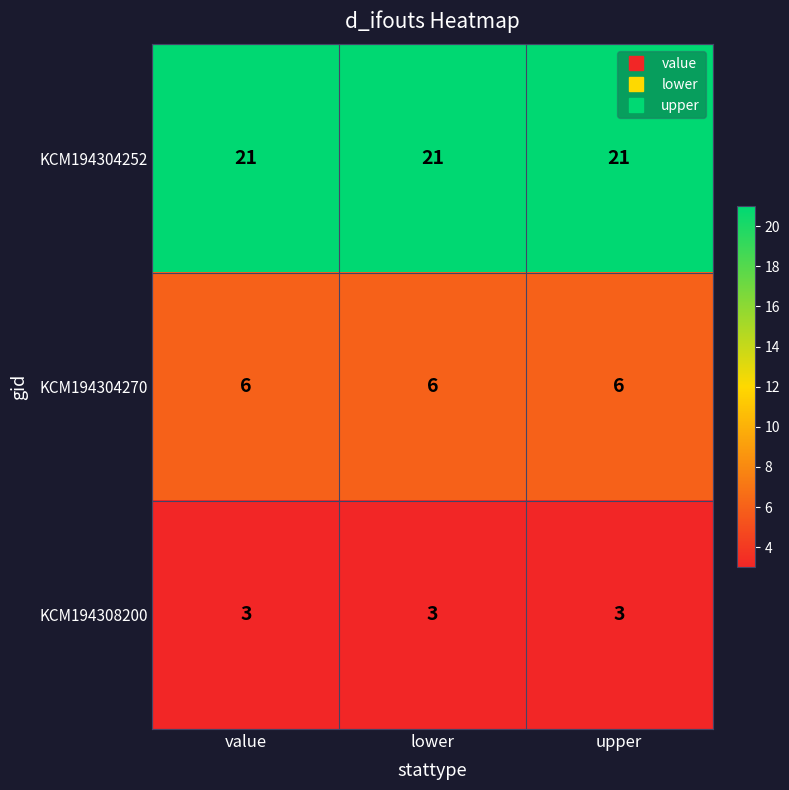

List the series in order of their overall mean, lowest first.

KCM194308200, KCM194304270, KCM194304252